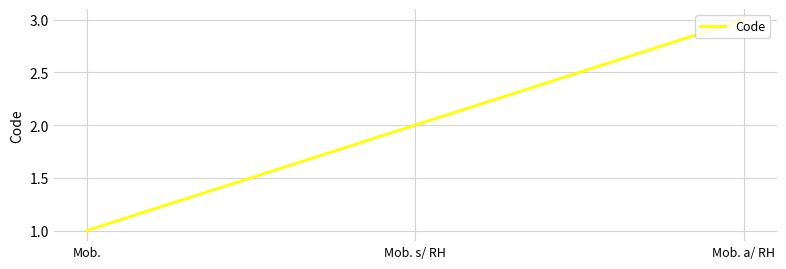

True or false: the data shows 1 at Mob. s/ RH.

False